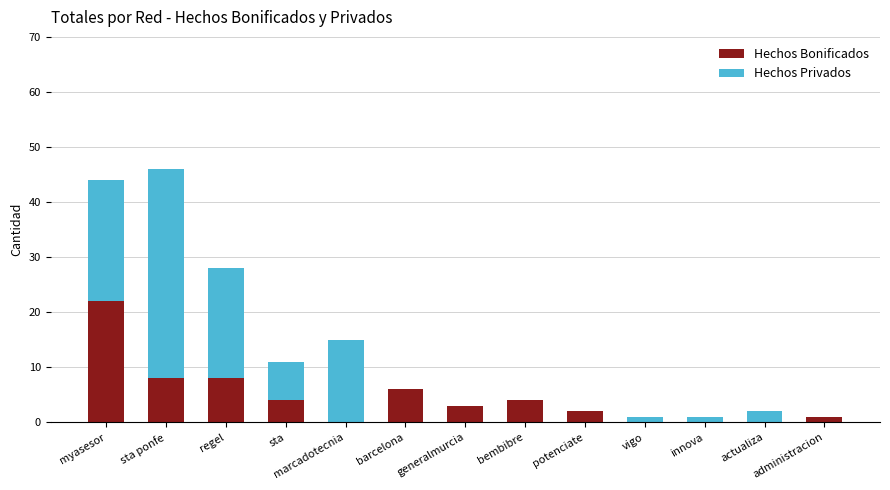

True or false: Hechos Bonificados has a value of 0 at actualiza.

True